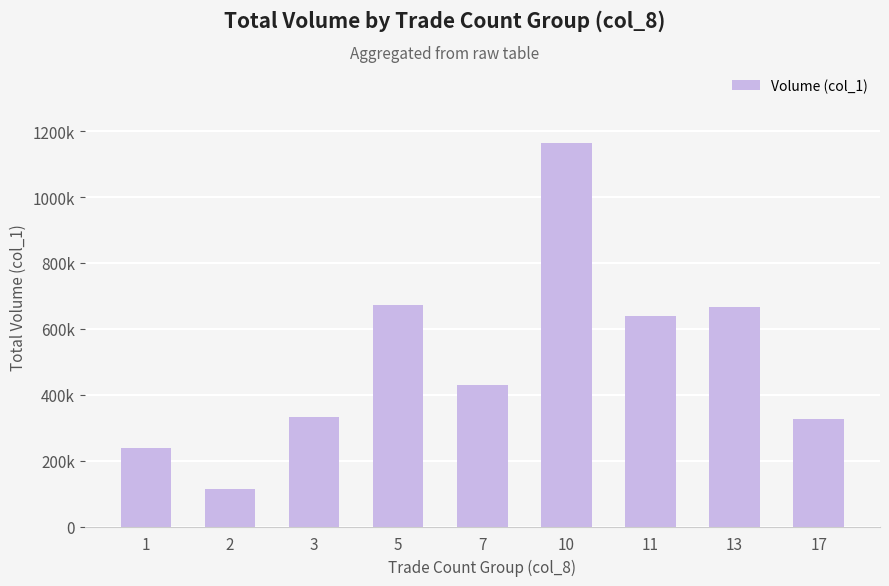

Reading left to right, list all the values displayed in this chart.

238000	114000	333000	672000	430000	1165000	639000	665000	326000